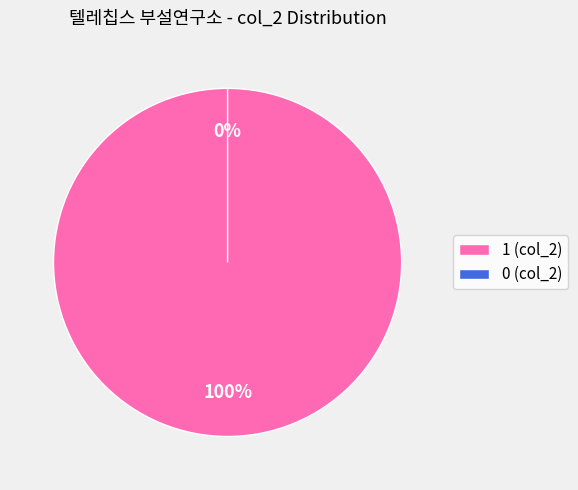

To the nearest percent, what is the difference between the largest and smallest slice percentages?

100%